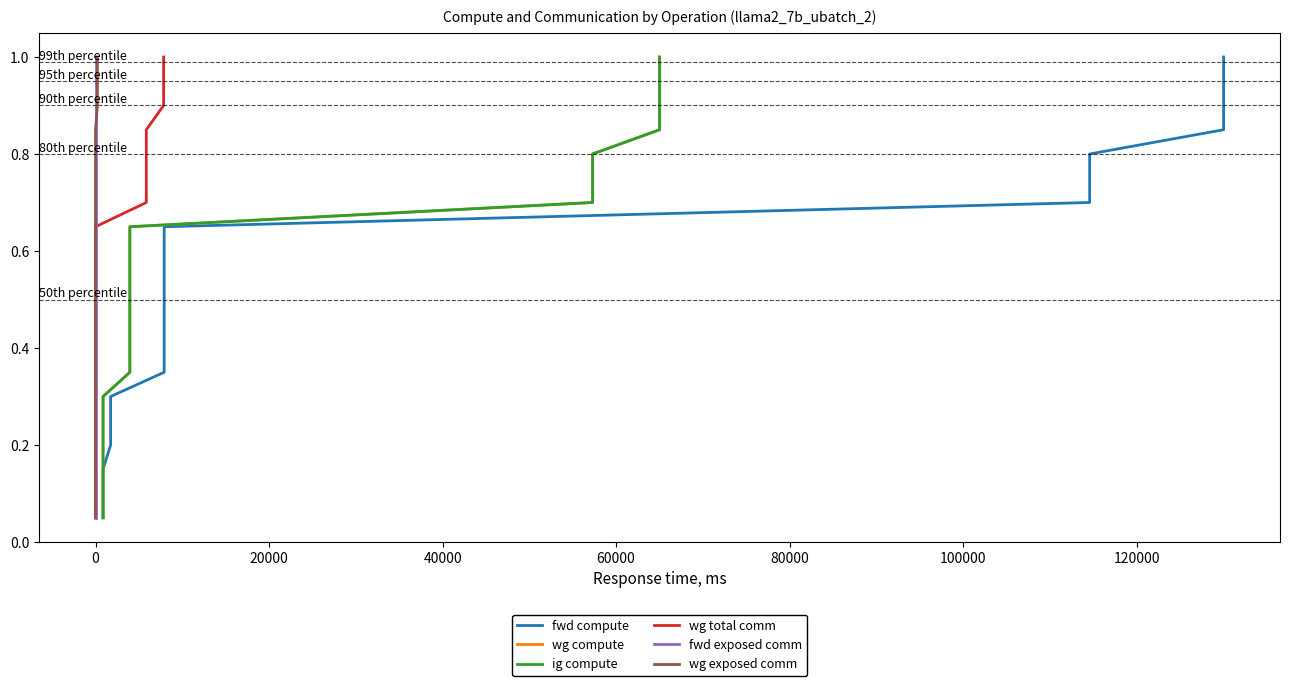

Is the value of wg total comm at 60000 greater than the value of ig compute at 9?

No